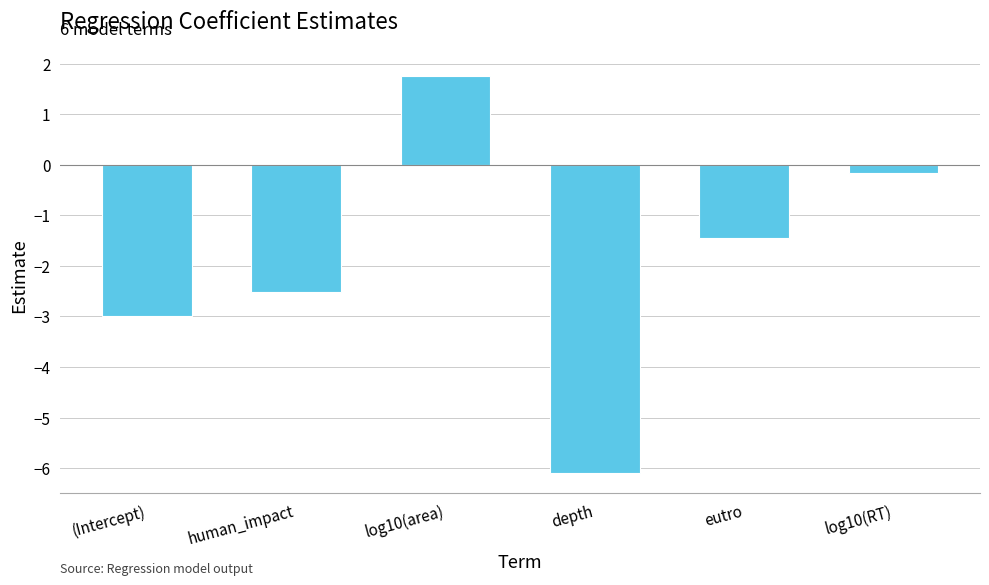

How many data points does each series have?

6